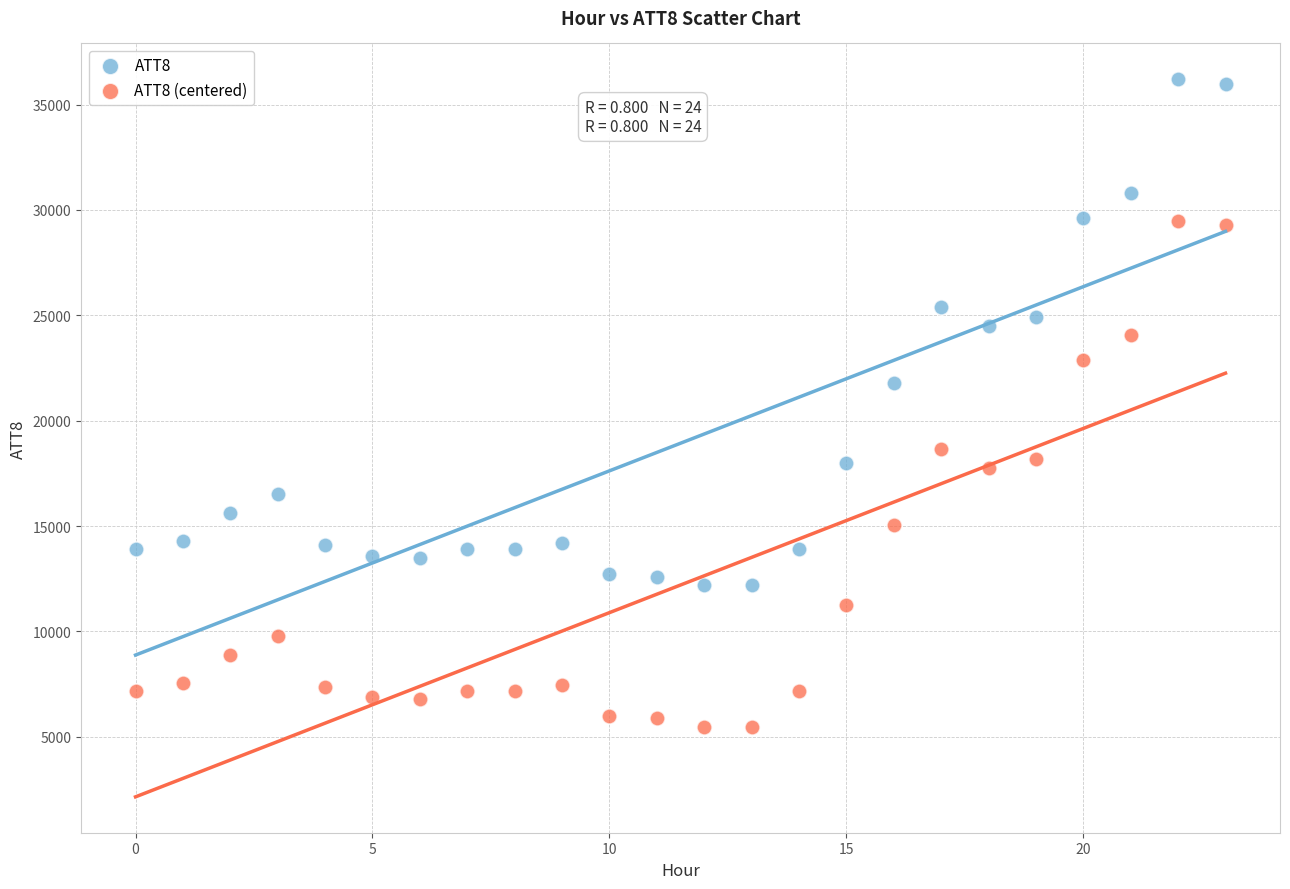

Which series contains the highest Y value?

ATT8